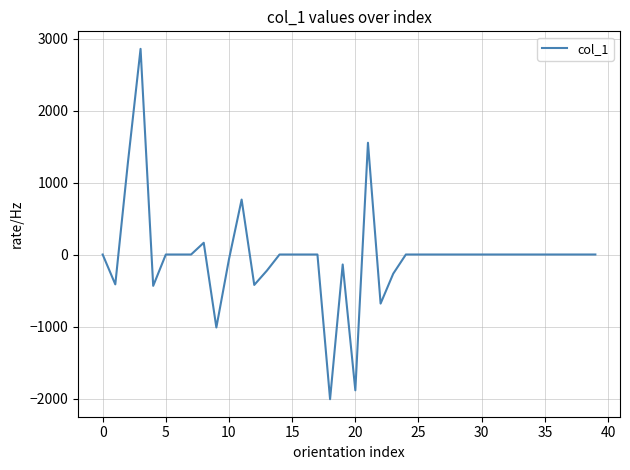

What is the minimum value shown in the chart?

-2009.8